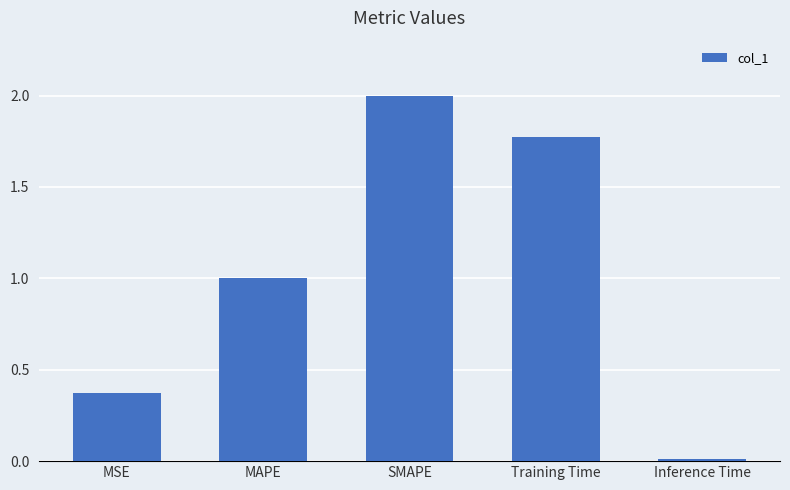

What is the sum of all values?

5.2